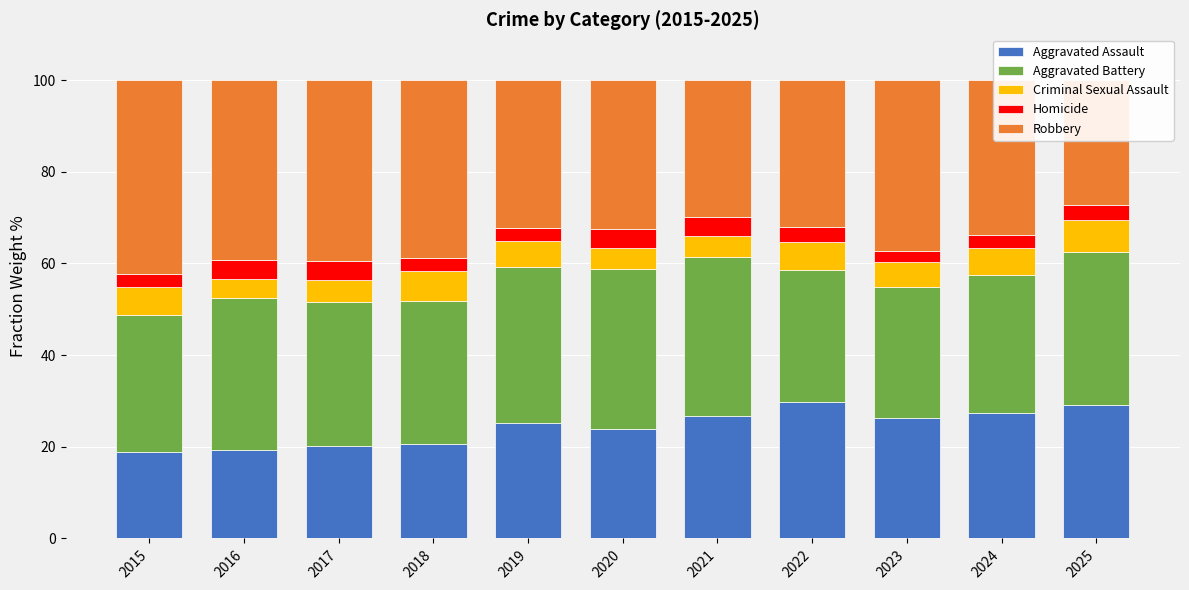

Where does the Robbery series first go above 33?

2015